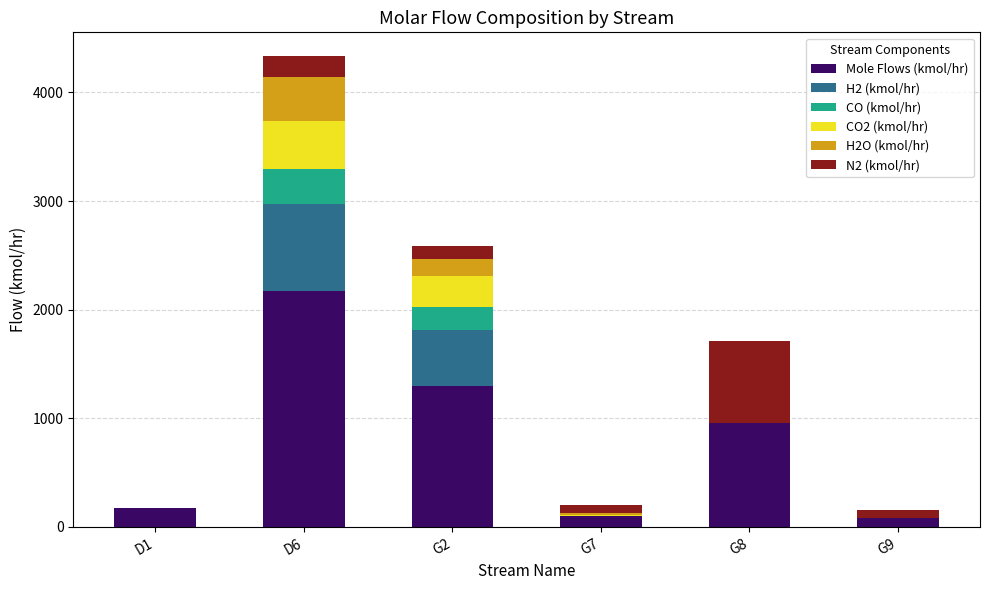

What is the total value across all series at D6?

4336.0